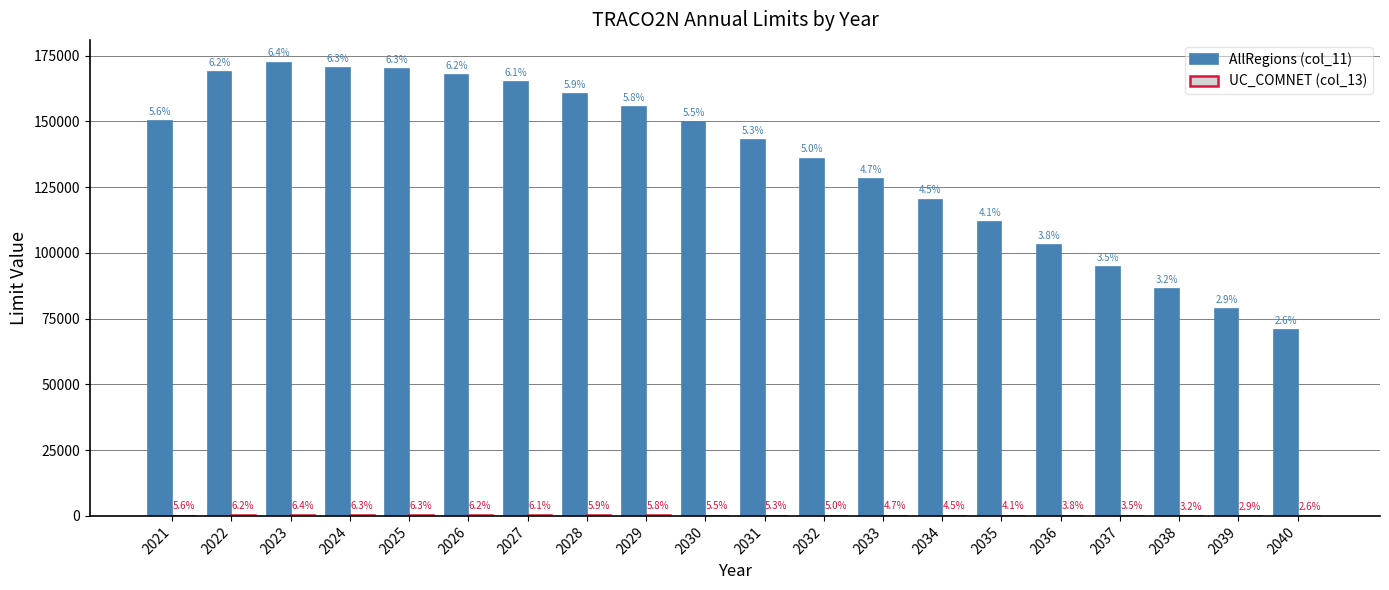

How many groups of bars are there?

20